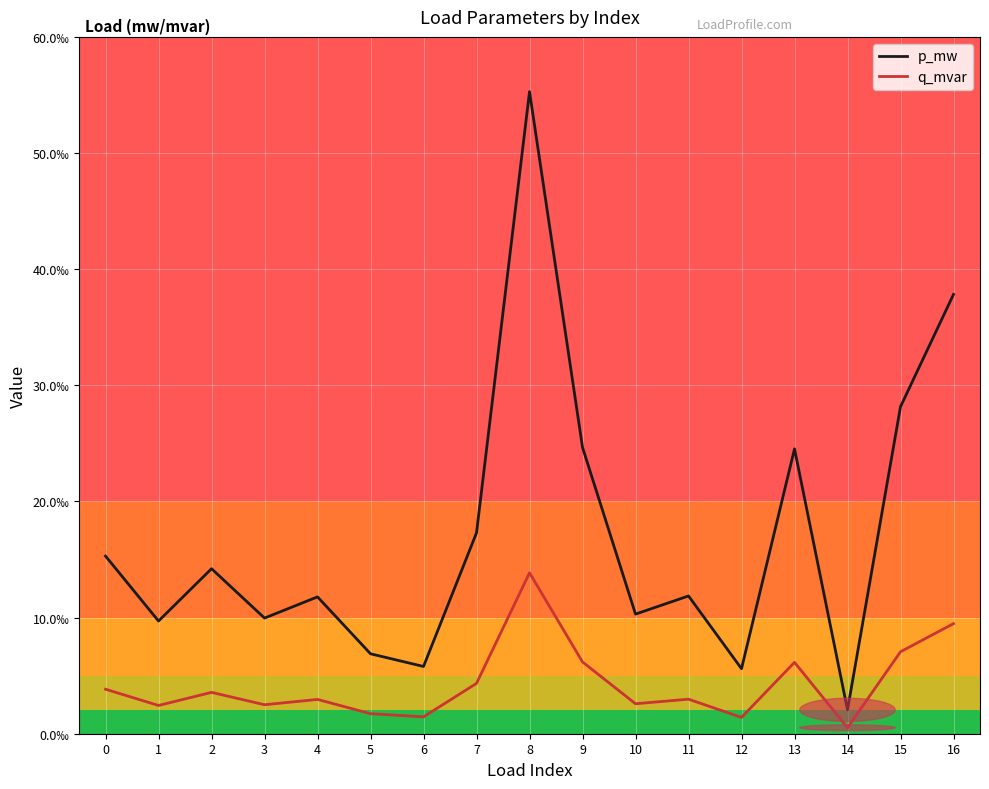

Which series changed the most between 9 and 15?

p_mw